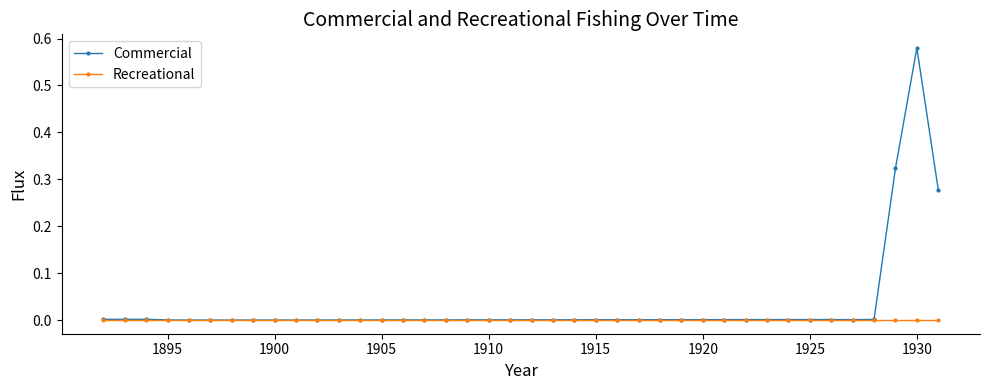

Which series has the largest total across all categories?

Commercial